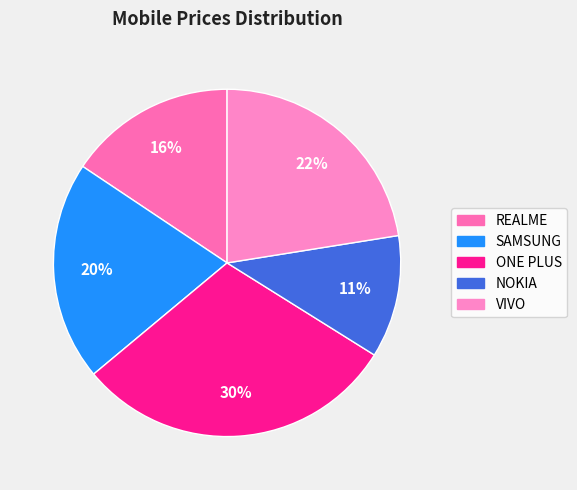

Which category has the smallest portion of the pie?

NOKIA